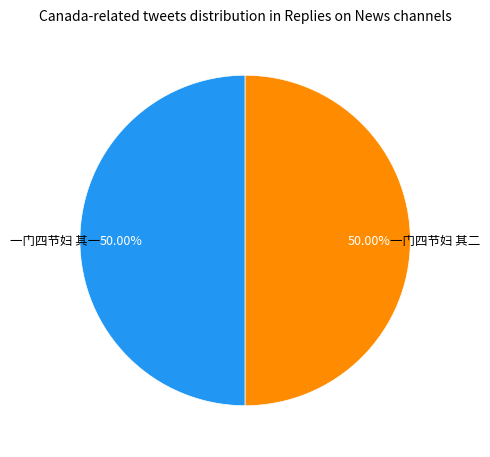

Approximately how many times larger is the value at 一门四节妇 其二 compared to 一门四节妇 其一?

1.0